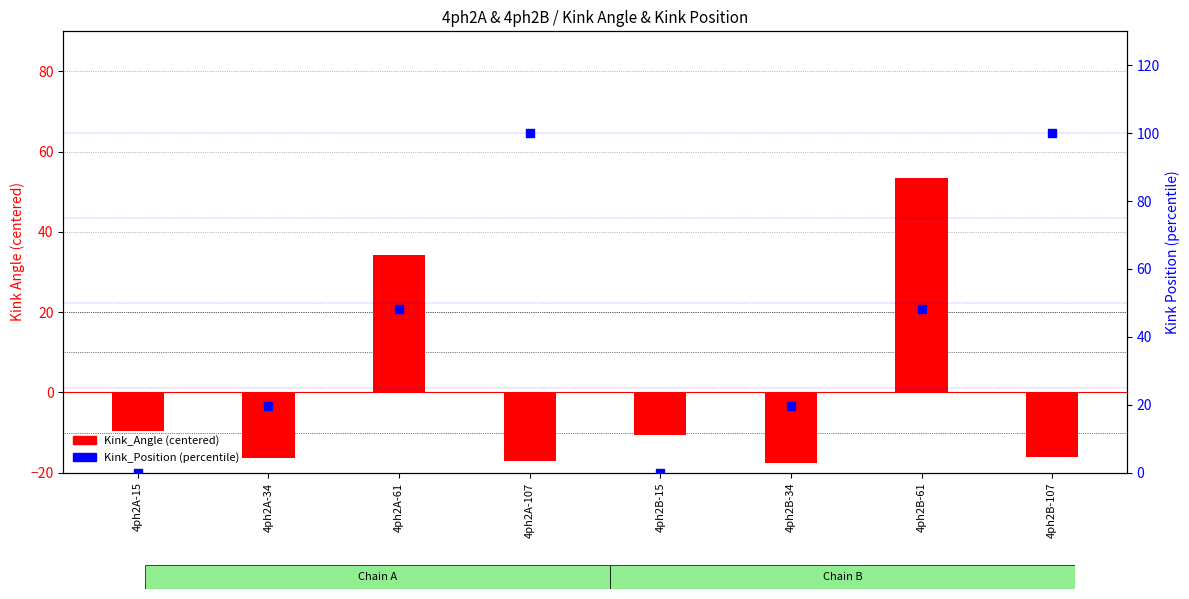

Which series reaches the minimum Y coordinate?

Kink_Angle (centered)